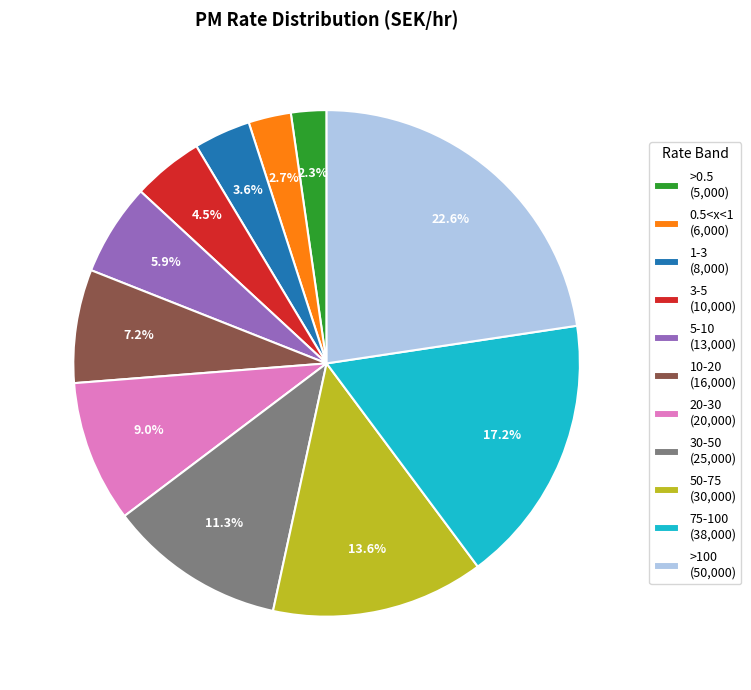

What percentage do 10-20 and 75-100 together represent?

24.4%